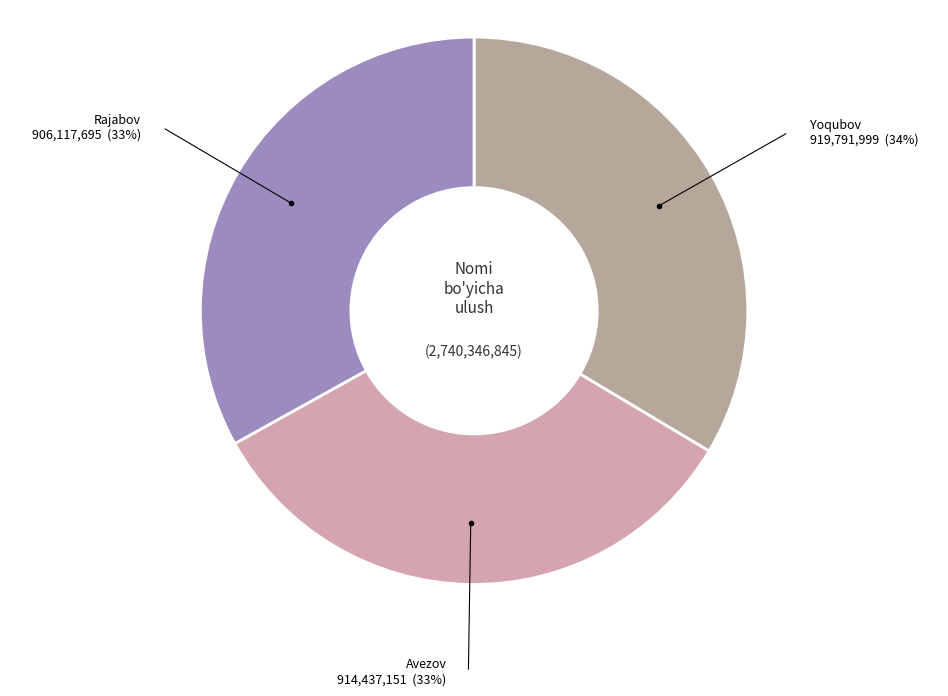

What is the smallest slice in the pie chart?

Rajabov Feruz